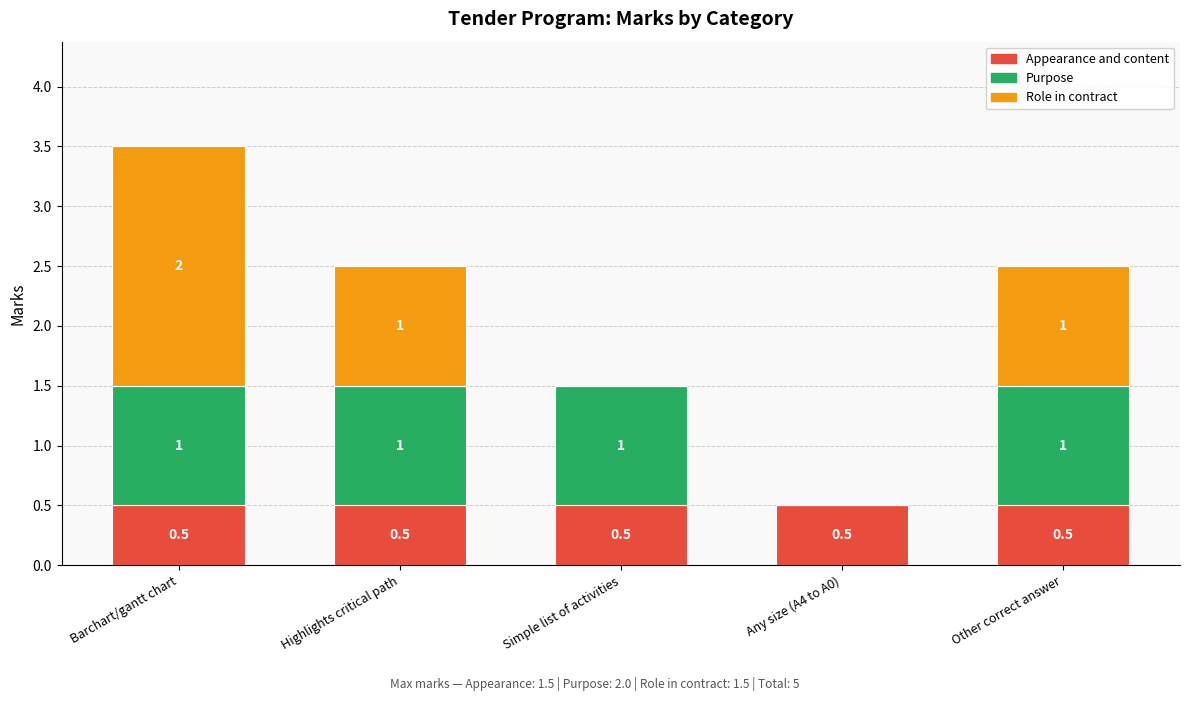

The Appearance and content series shows 0.9 at Other correct answer. True or false?

False